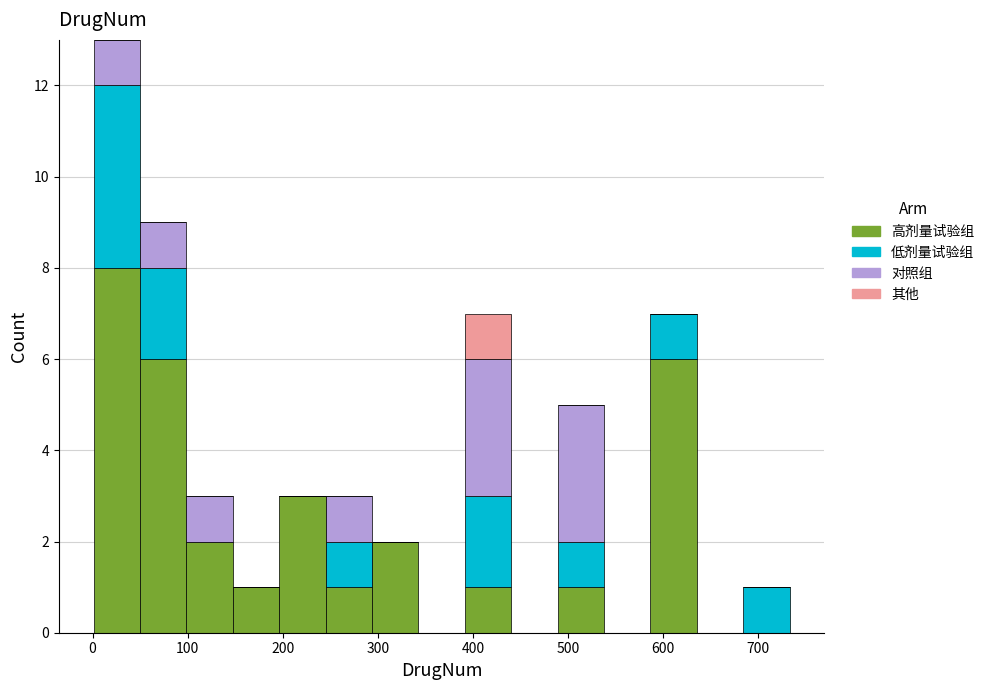

What is the total height of the stacked bar covering 290 to 340 on the x-axis? Neither the bar edges nor the heights are printed on the chart, so give them approximately, as read against the axes.

2